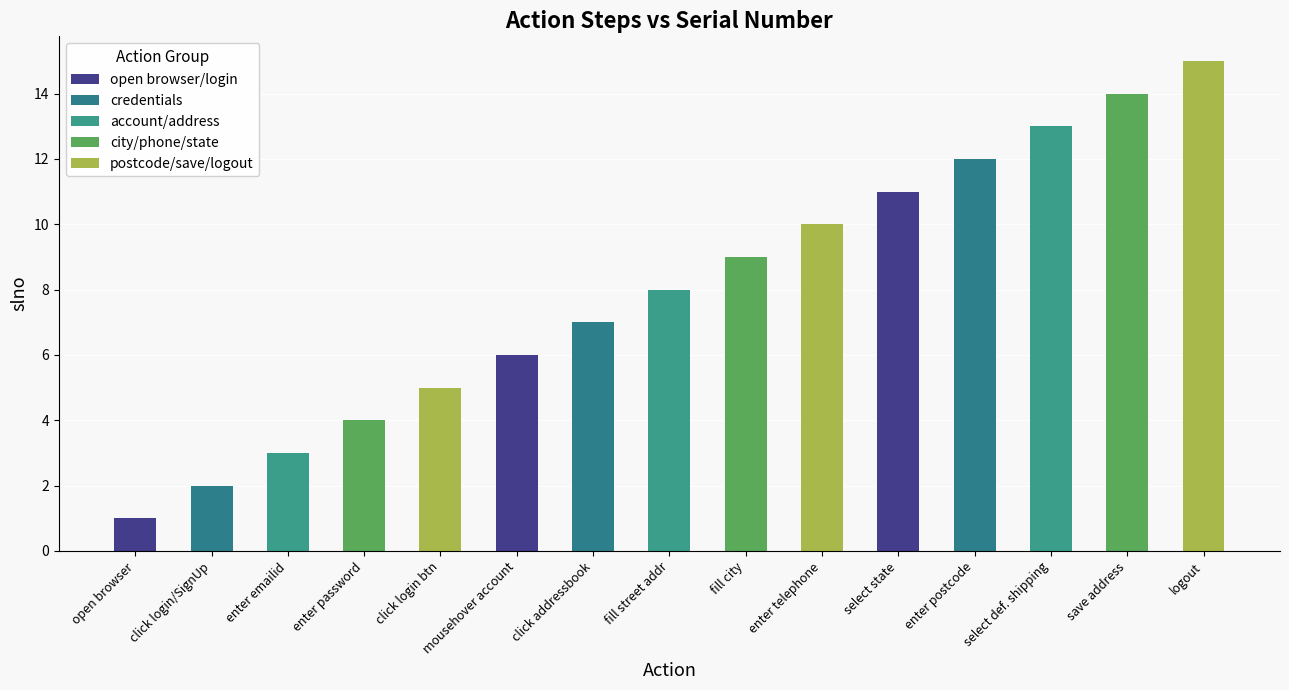

Reading right to left, extract all data points from this chart.

logout=15	save address=14	select def. shipping=13	enter postcode=12	select state=11	enter telephone=10	fill city=9	fill street addr=8	click addressbook=7	mousehover account=6	click login btn=5	enter password=4	enter emailid=3	click login/SignUp=2	open browser=1